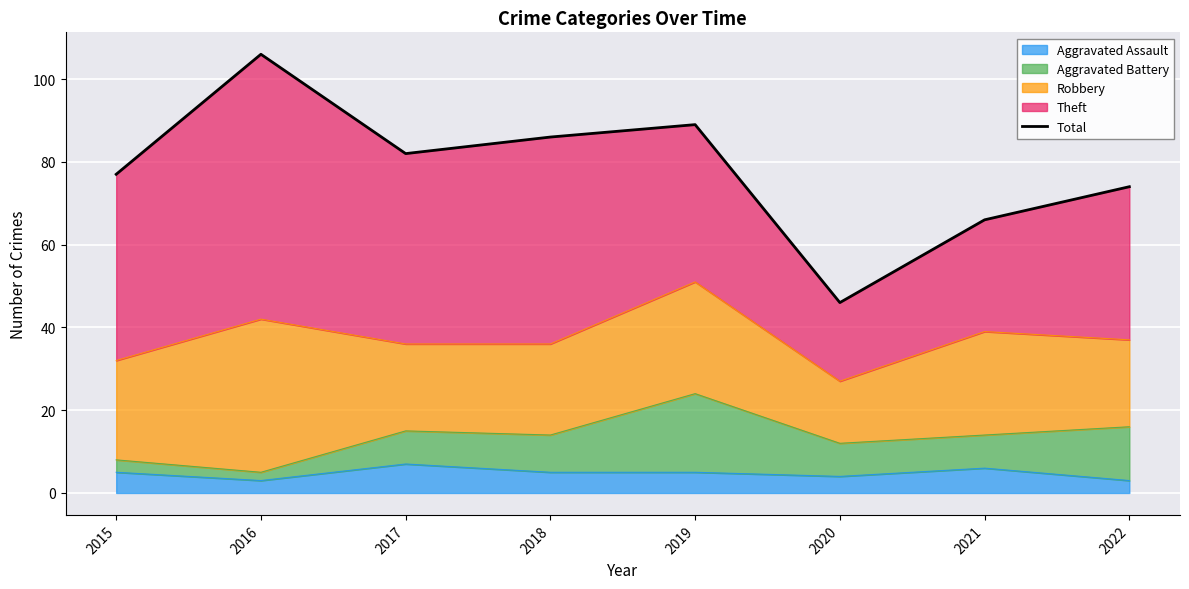

True or false: there are more than 1 points higher than both neighbors.

True